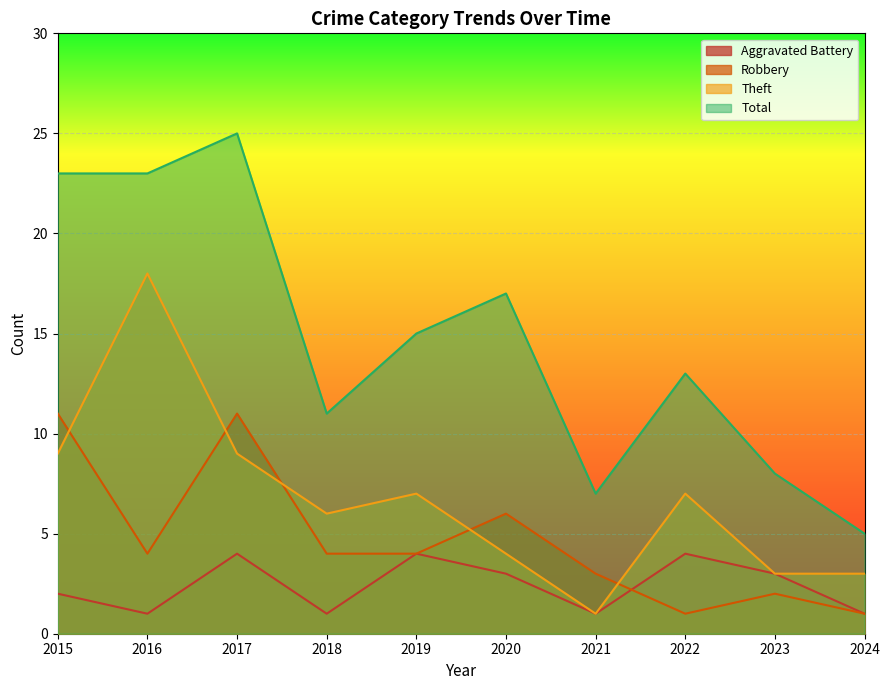

How many data points in Aggravated Battery are less than 3?

5